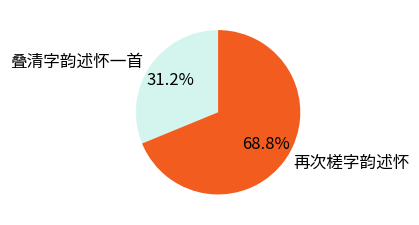

What is the smallest slice in the pie chart?

叠清字韵述怀一首